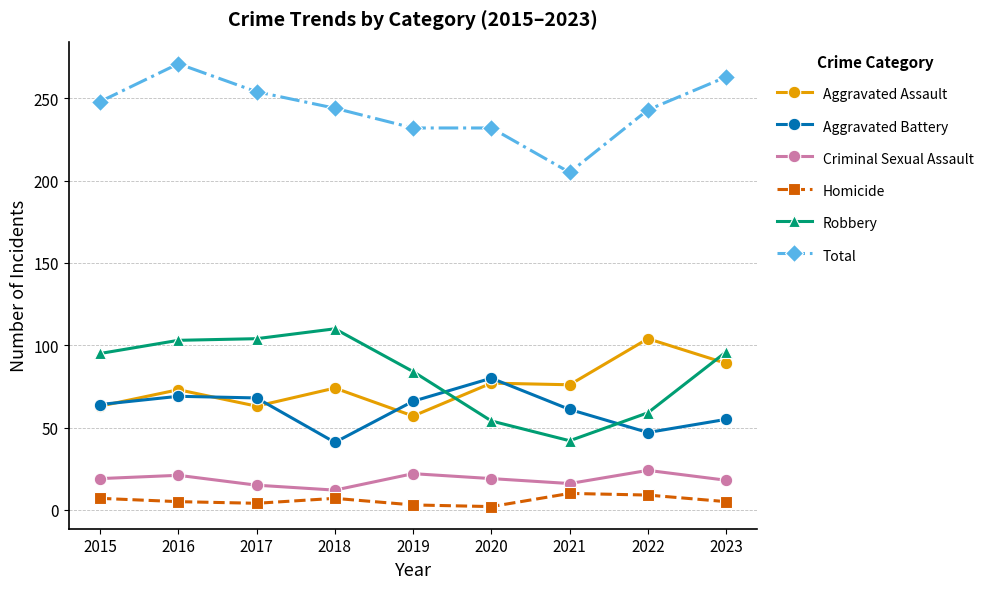

True or false: Total has a value of 67 at 2017.

False